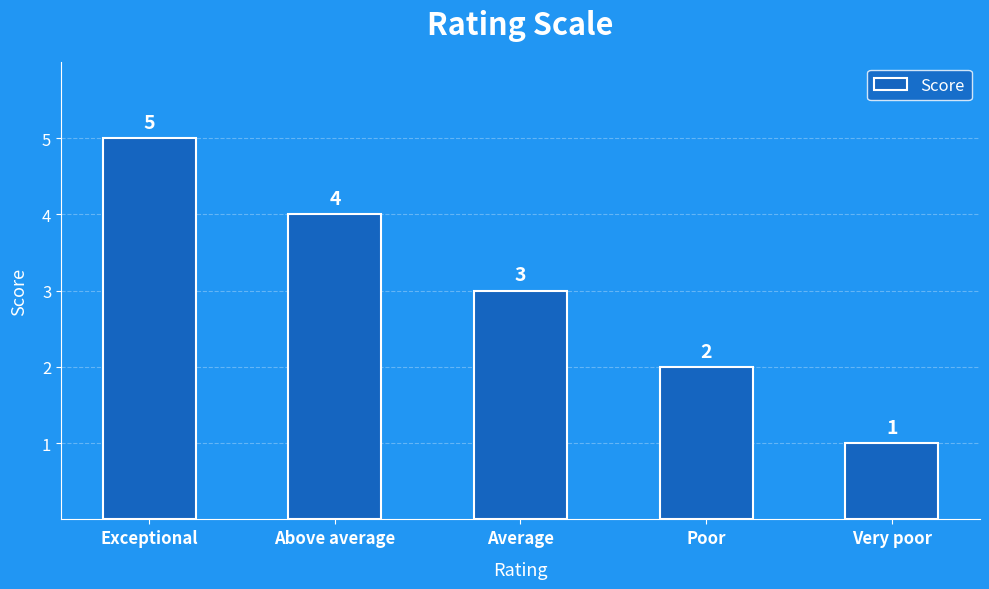

What is the sum of all values?

15